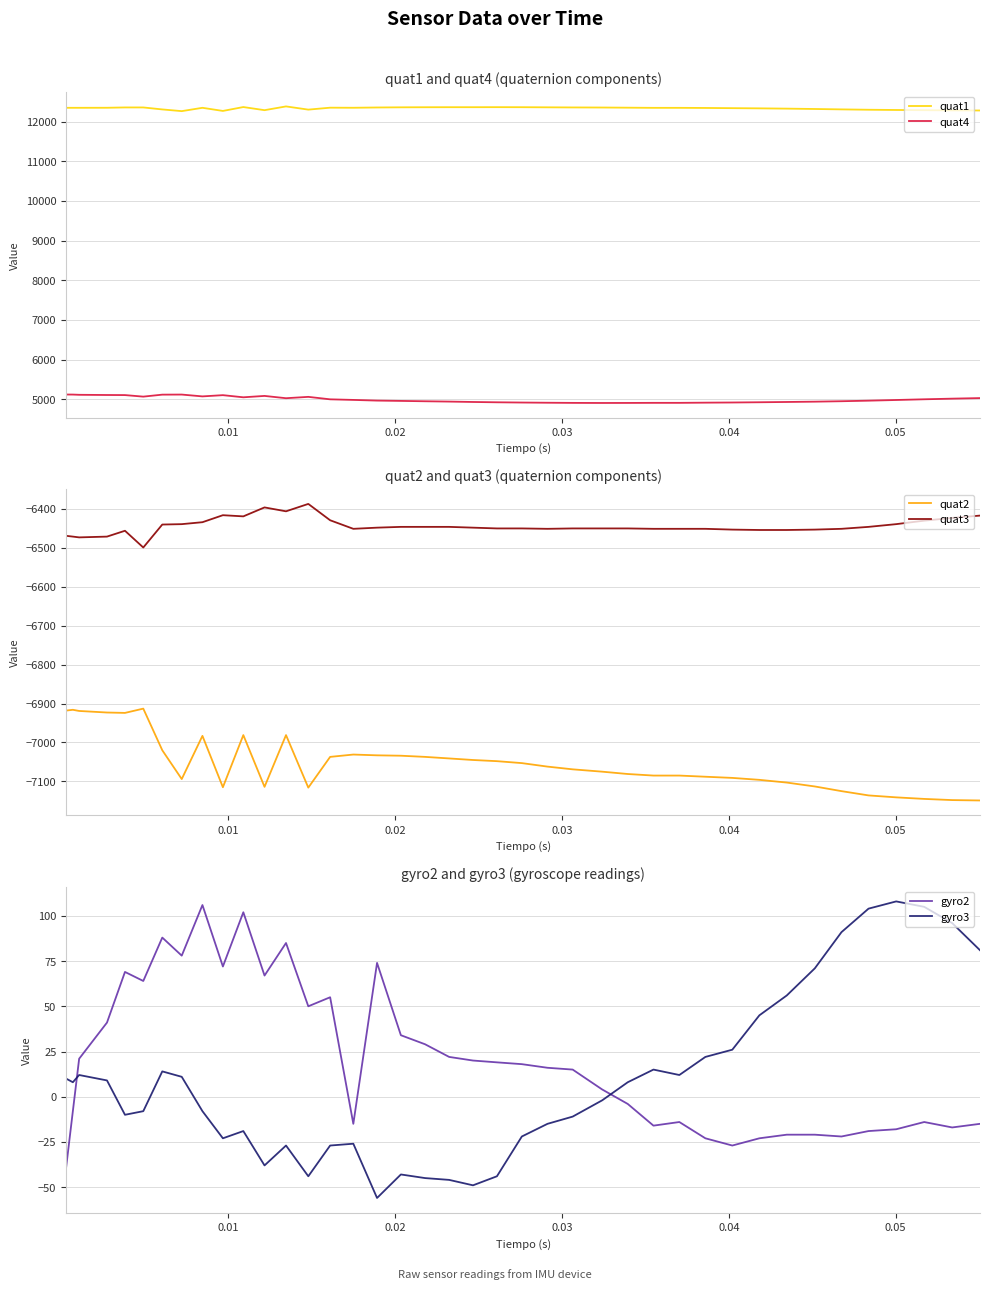

True or false: quat4 and quat1 intersect in this chart.

False